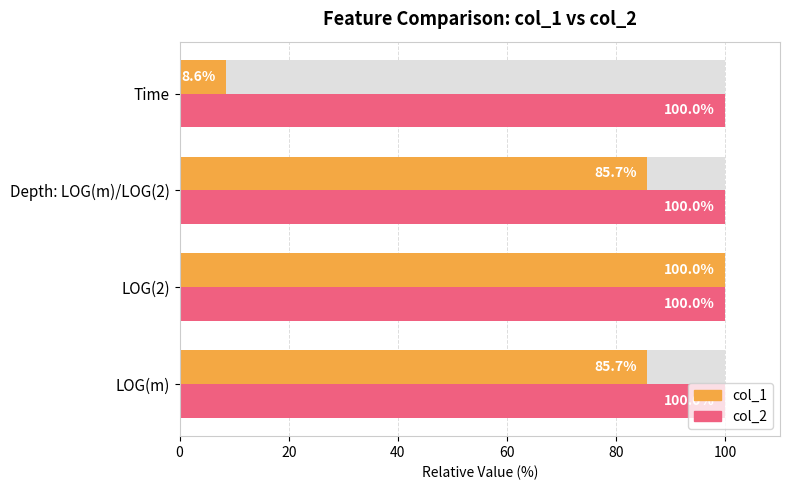

How many bars are there in each group?

2